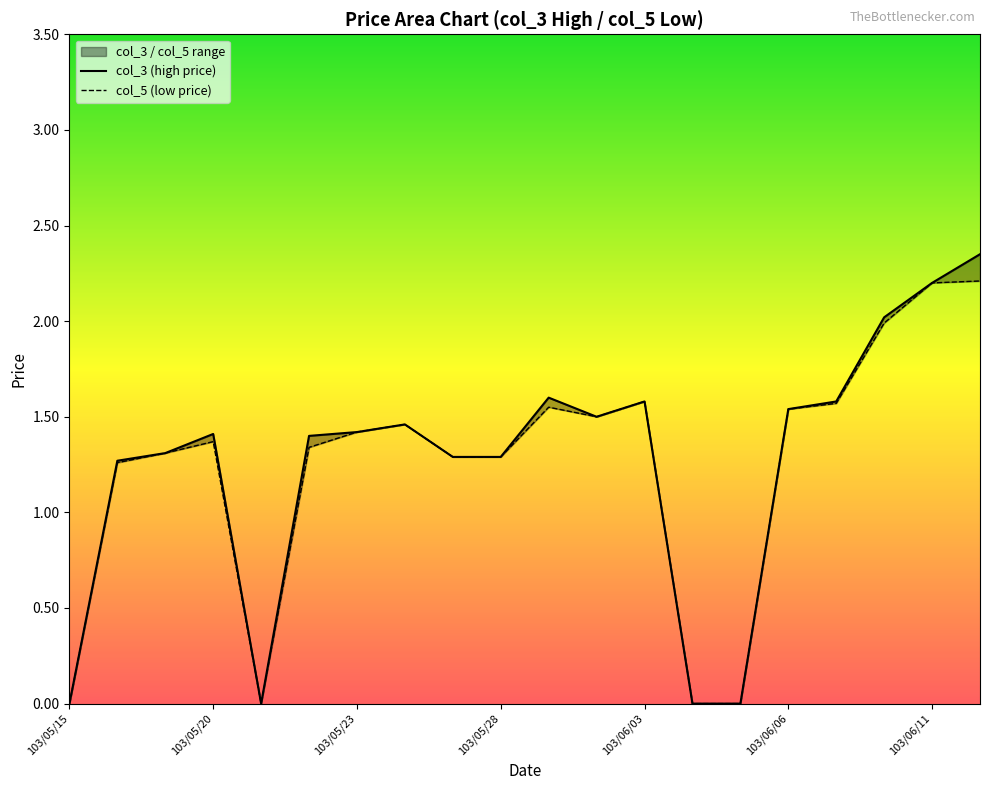

How many data points in col_5 are less than 1?

4